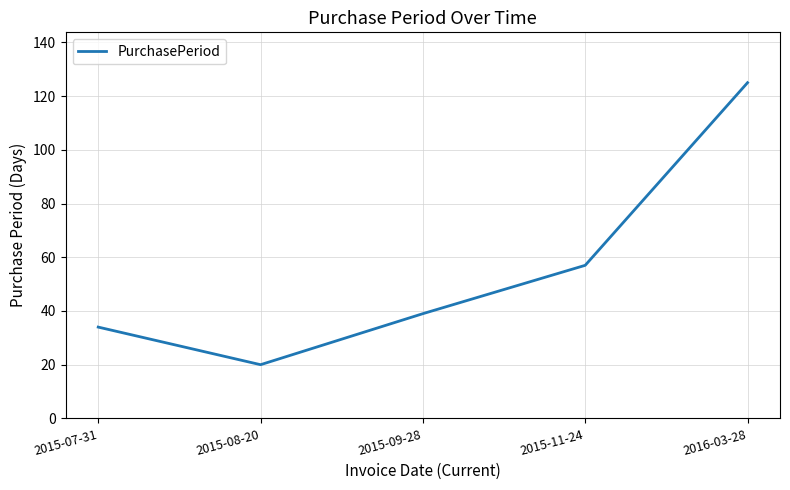

What position from the right is 2015-09-28?

3